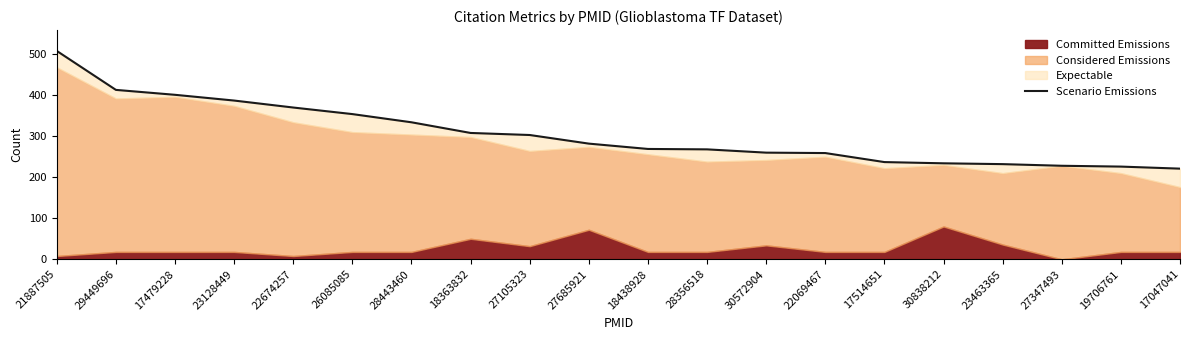

At which label does the data first exceed 282?

21887505